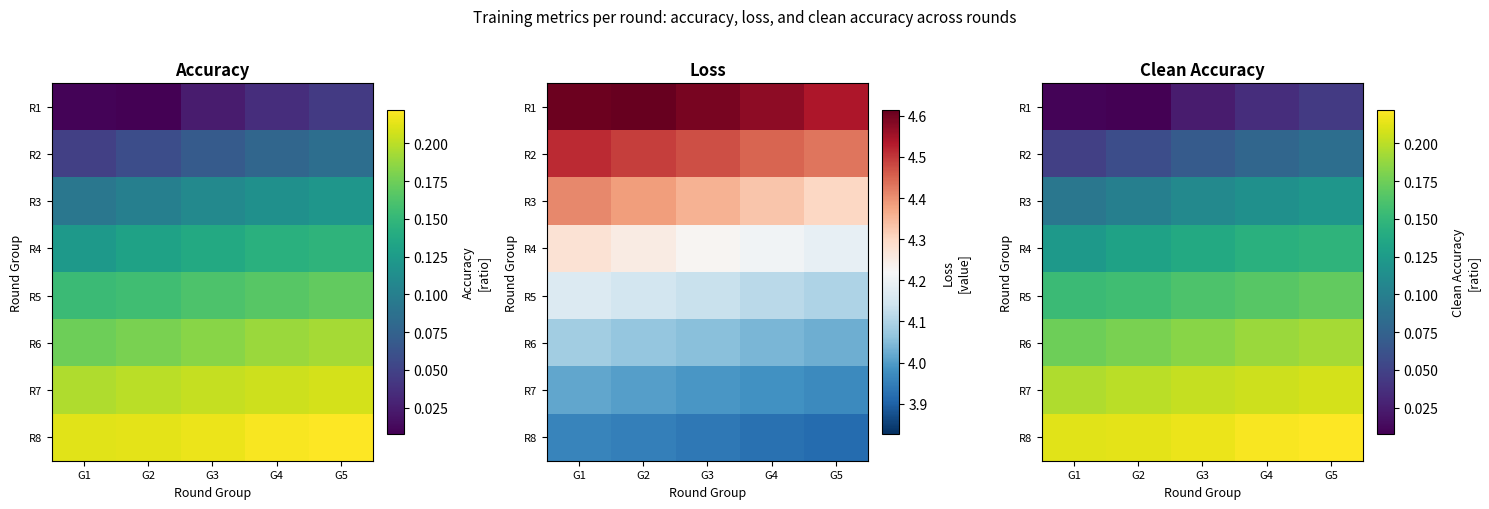

The value of R4 at G4 is 0.1. True or false?

False